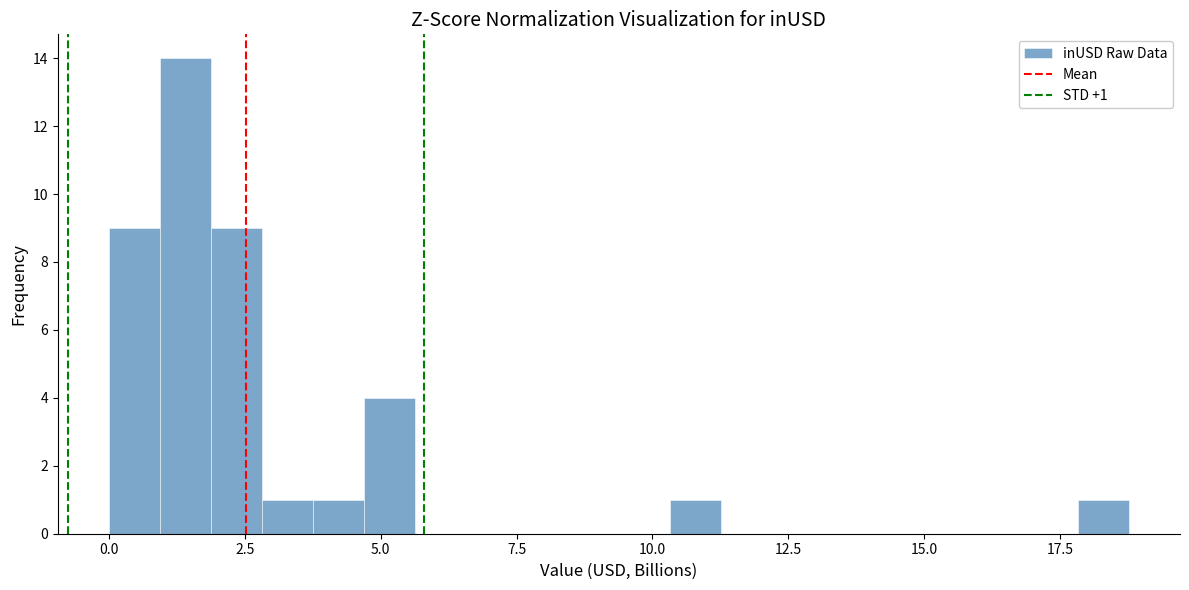

Around what value on the x-axis is the tallest bar? Give the approximate position of its centre, as read against the axis.

1.5